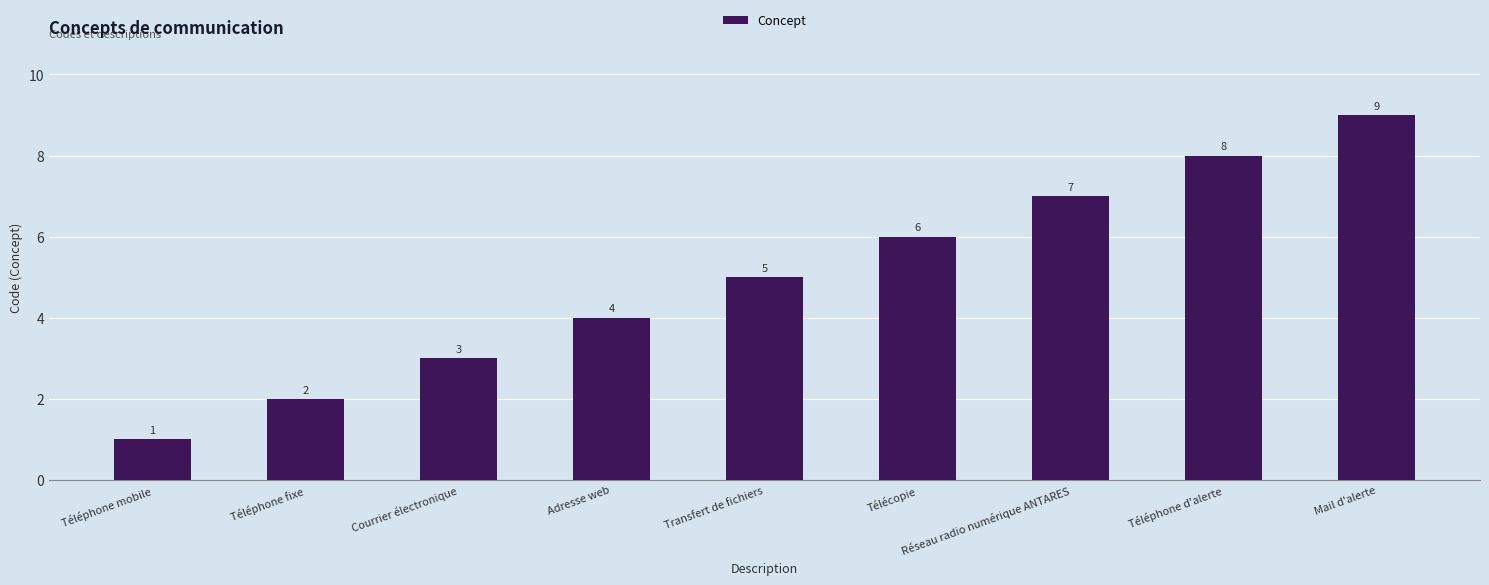

Are the bars grouped side by side (vs. stacked)?

No